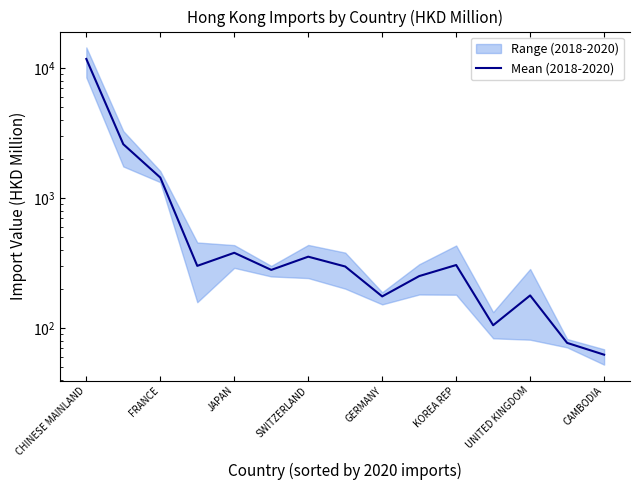

Reading right to left, what are all the values shown in this chart?

62.4	76.9	178.1	105.1	305.1	250.8	175.0	297.3	353.7	279.9	378.9	300.7	1436.1	2591.4	11725.9